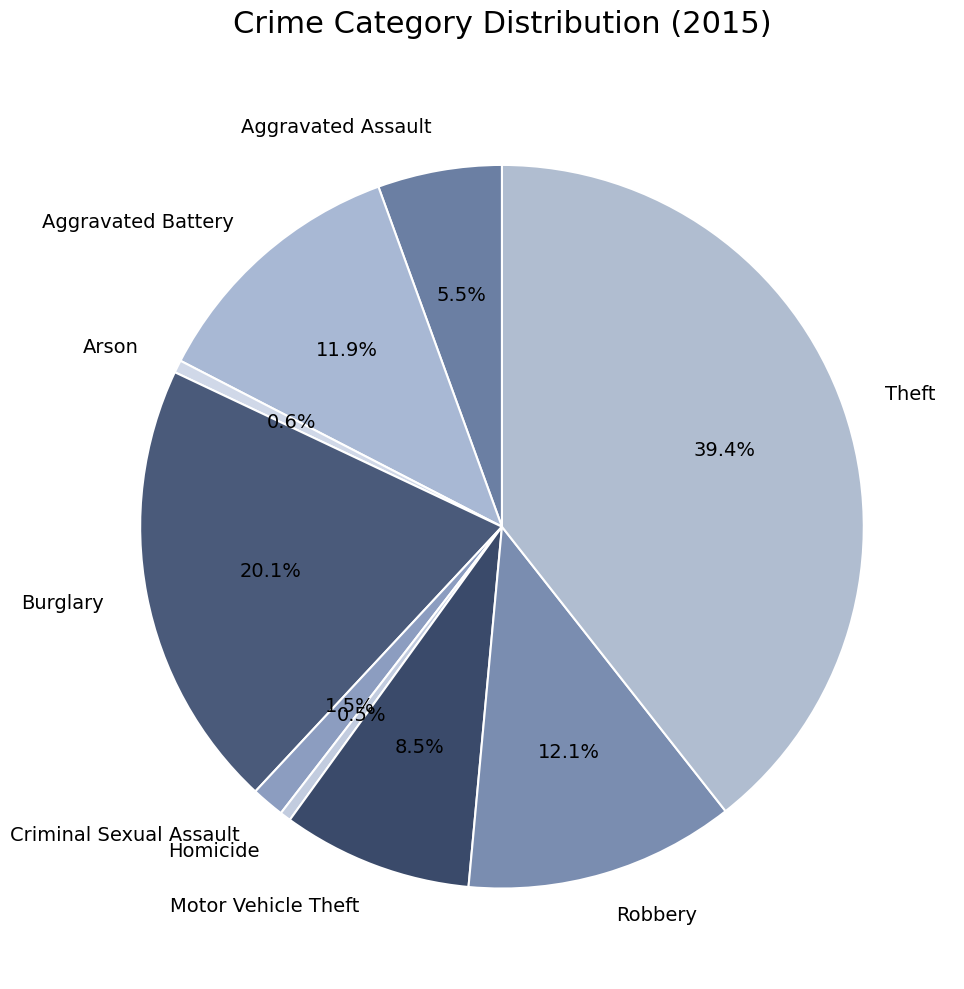

Is the sum of Robbery and Criminal Sexual Assault greater than half?

No